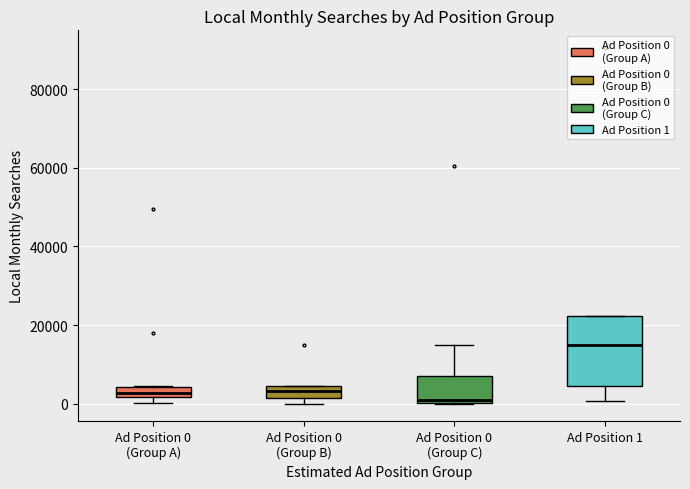

Which box's median line is the highest?

Ad Position 1